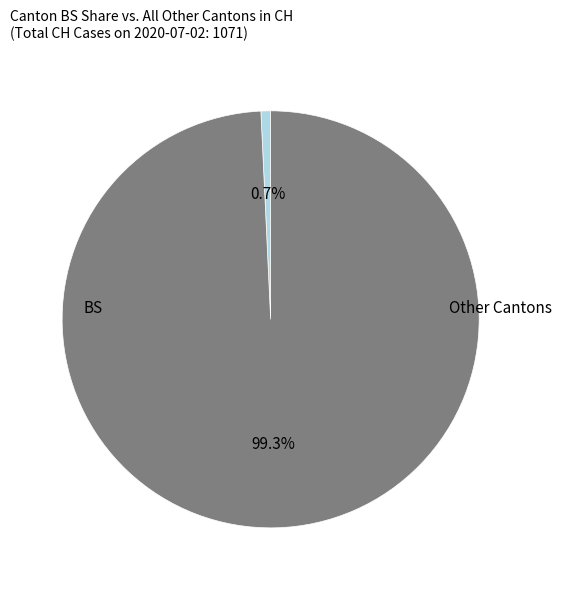

Is there any slice that represents more than half of the pie?

Yes